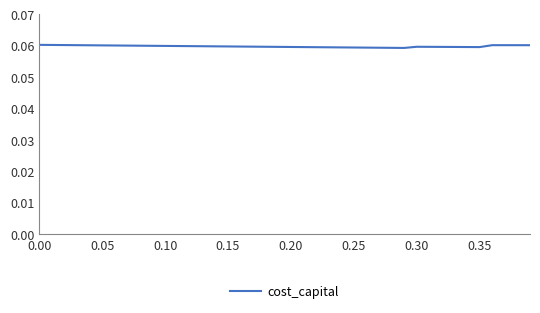

How many lines are shown in the chart?

1